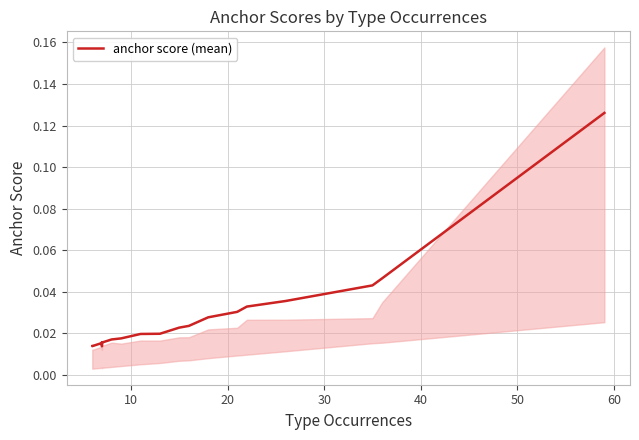

What is the difference between the maximum and minimum values?

0.1